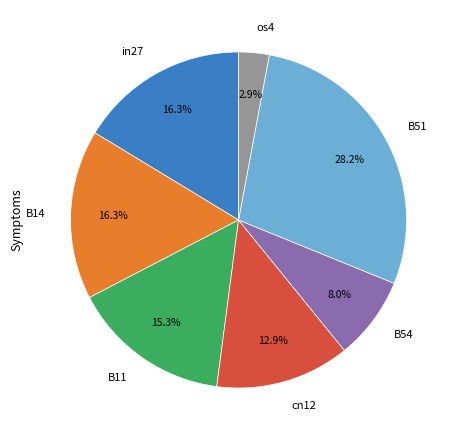

What percentage is the B14 slice, to the nearest percent?

16%